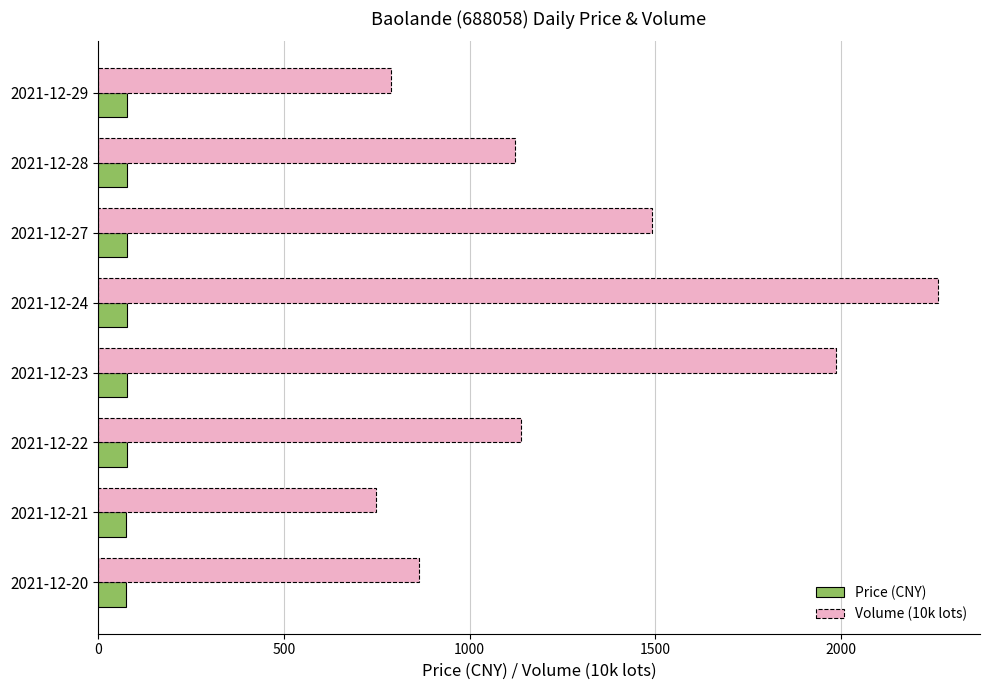

Is it true that the value at 2021-12-27 is 77.5?

True